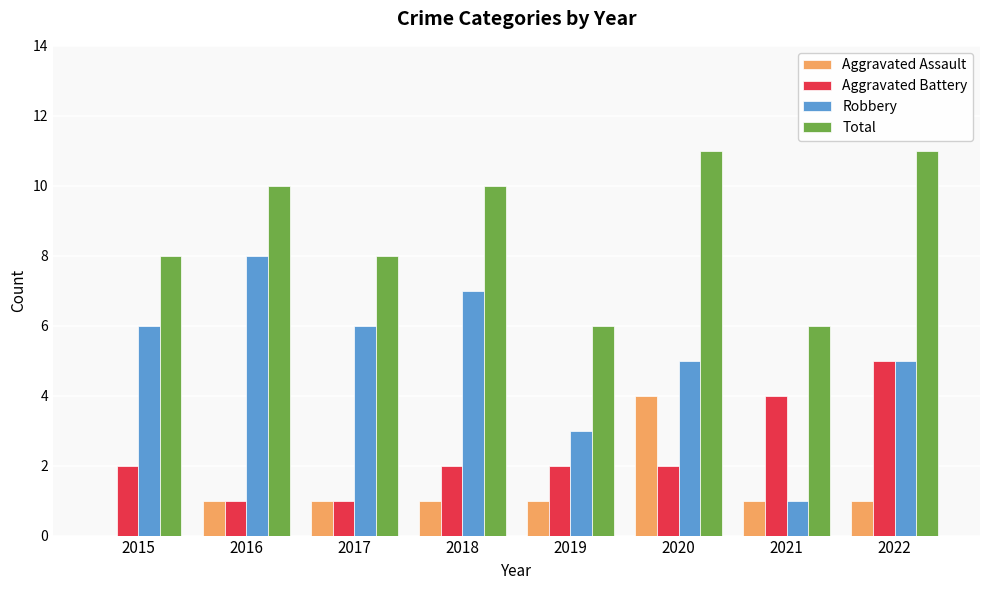

What is the maximum value shown in the chart?

11